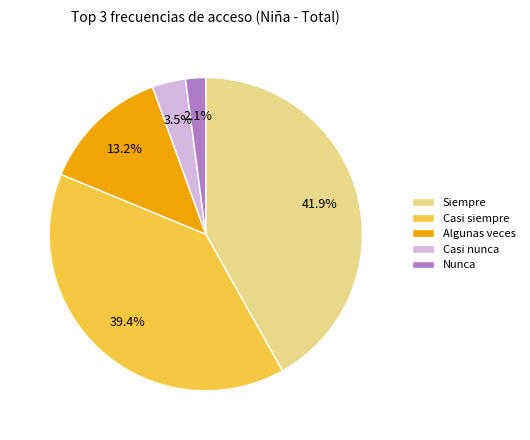

Count the number of slices in the pie.

5